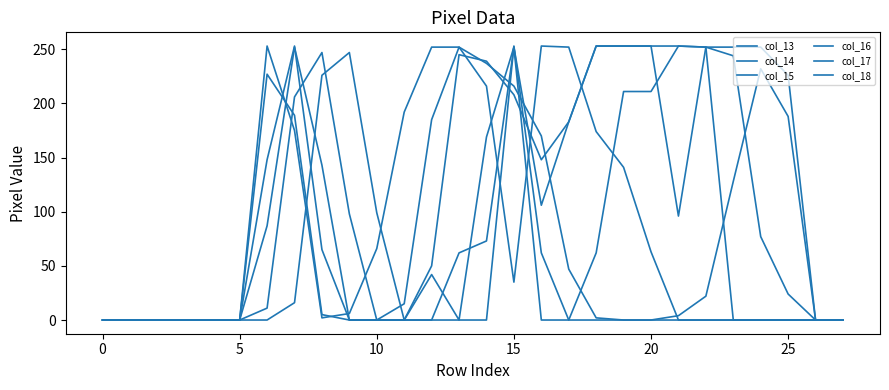

Does the chart have visible grid lines?

No